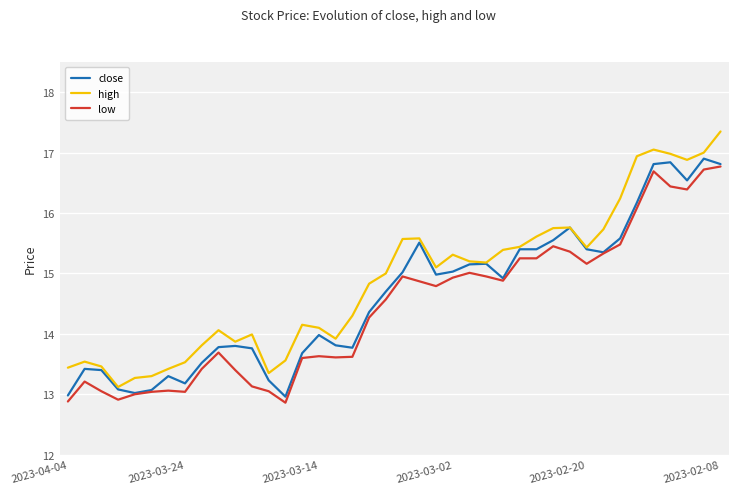

Is this an area chart (filled region under the line)?

No